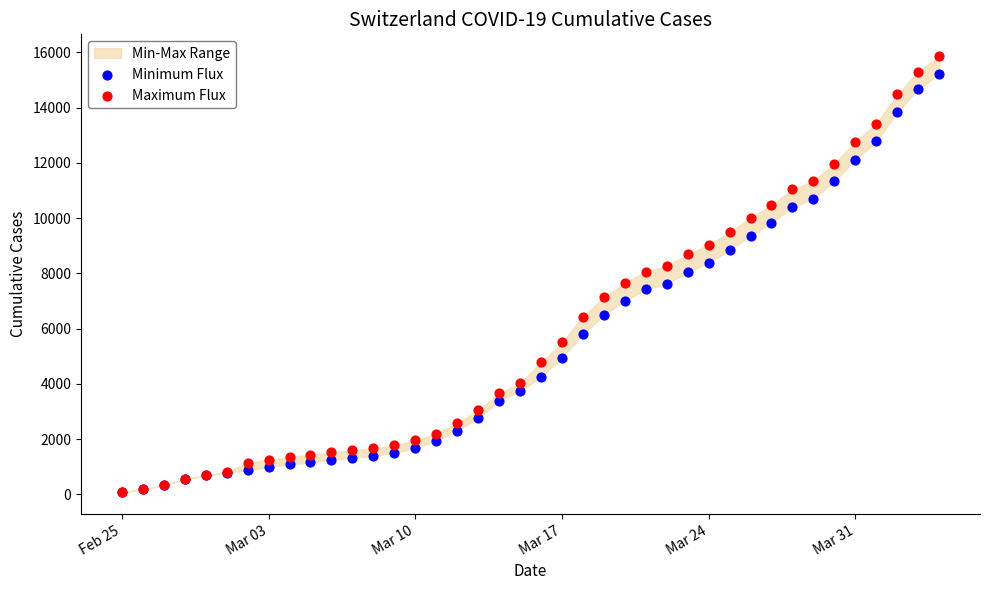

Which series contains the highest Y value?

Maximum Flux